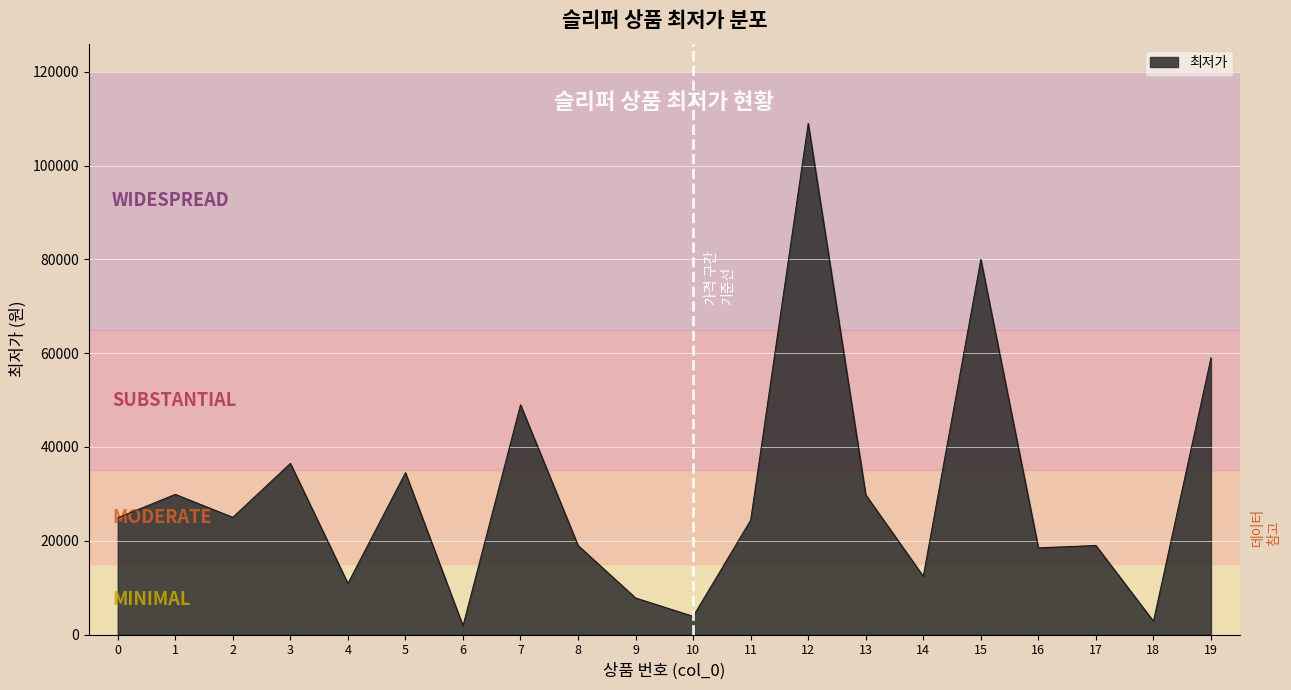

What is the change in value from 1 to 10?

-26010